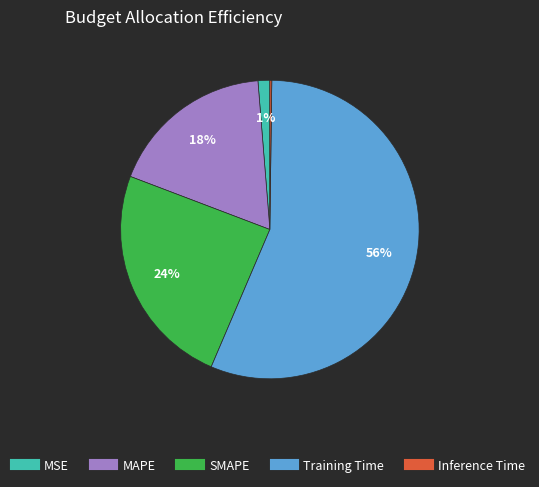

Combined, do Training Time and MSE account for over 50%?

Yes